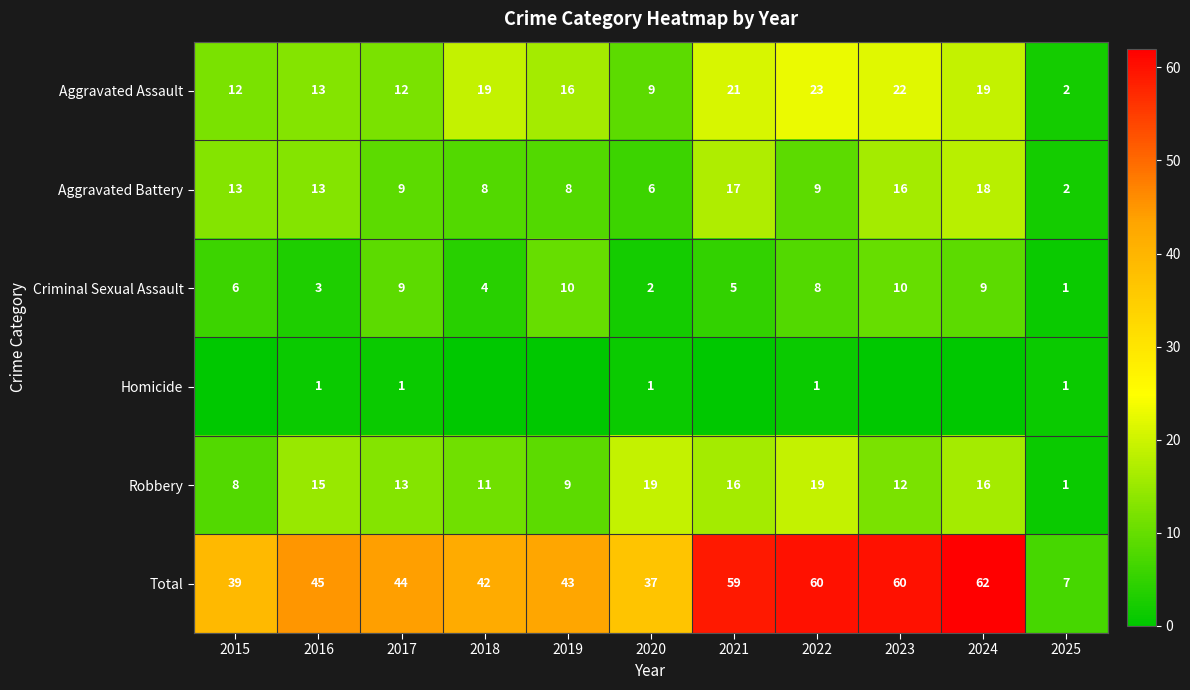

Is the value of Total at 2024 greater than the value of Criminal Sexual Assault at 2023?

Yes